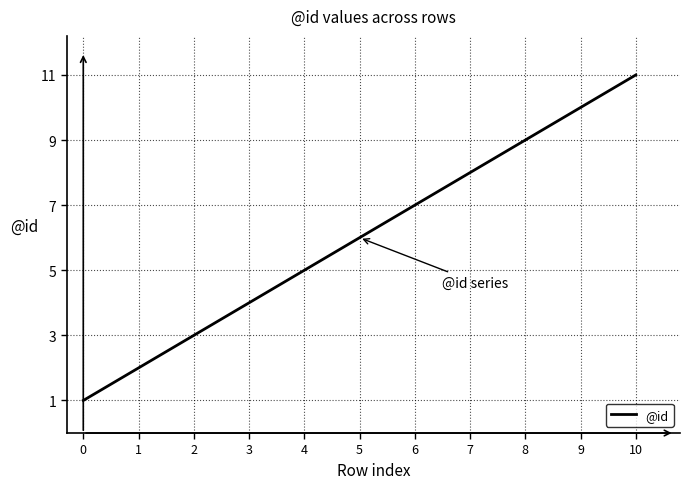

What is the sum of the values at 5 and 1?

8